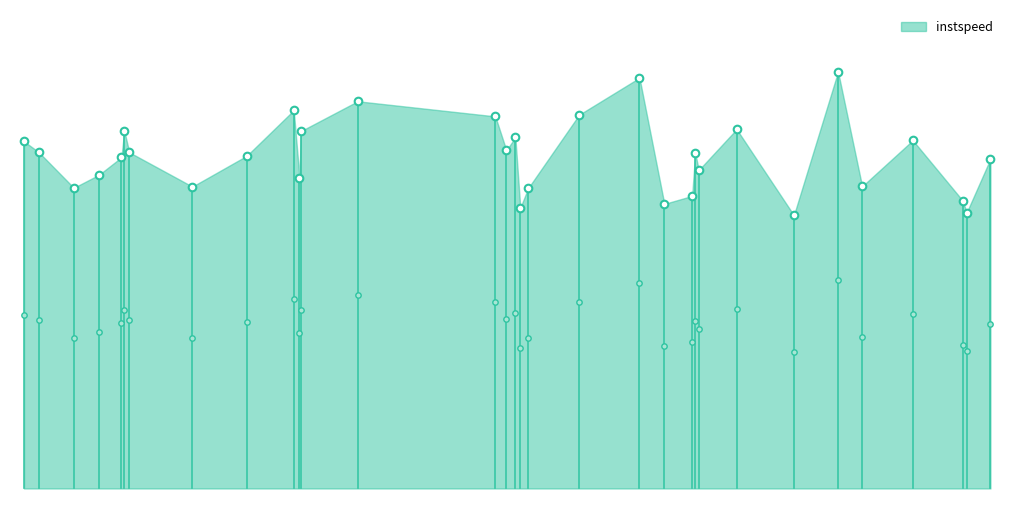

What is the change in value from 3695.0 to 7084.0?

-0.7